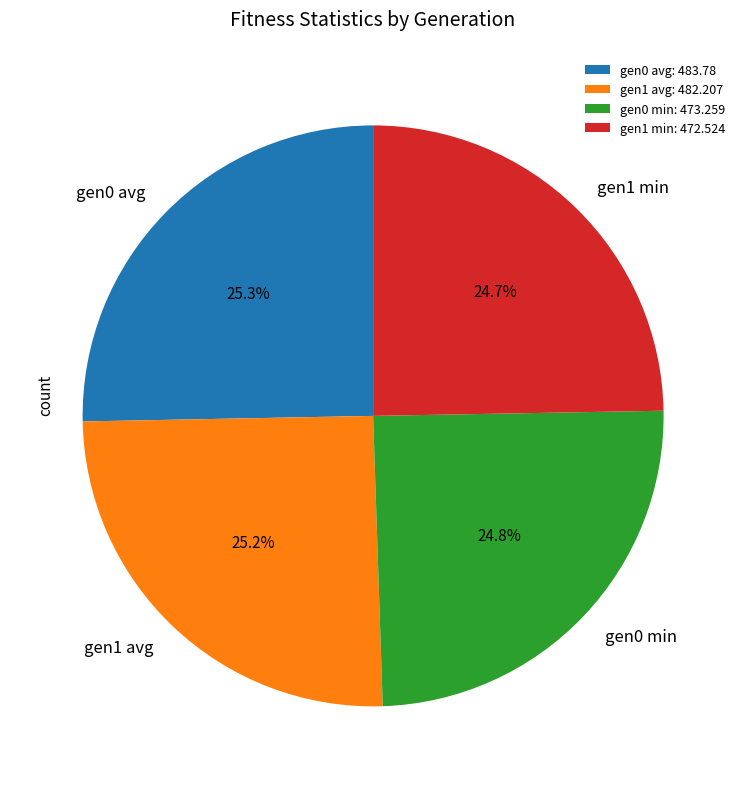

What is the total percentage of gen1 min and gen0 min?

49.5%